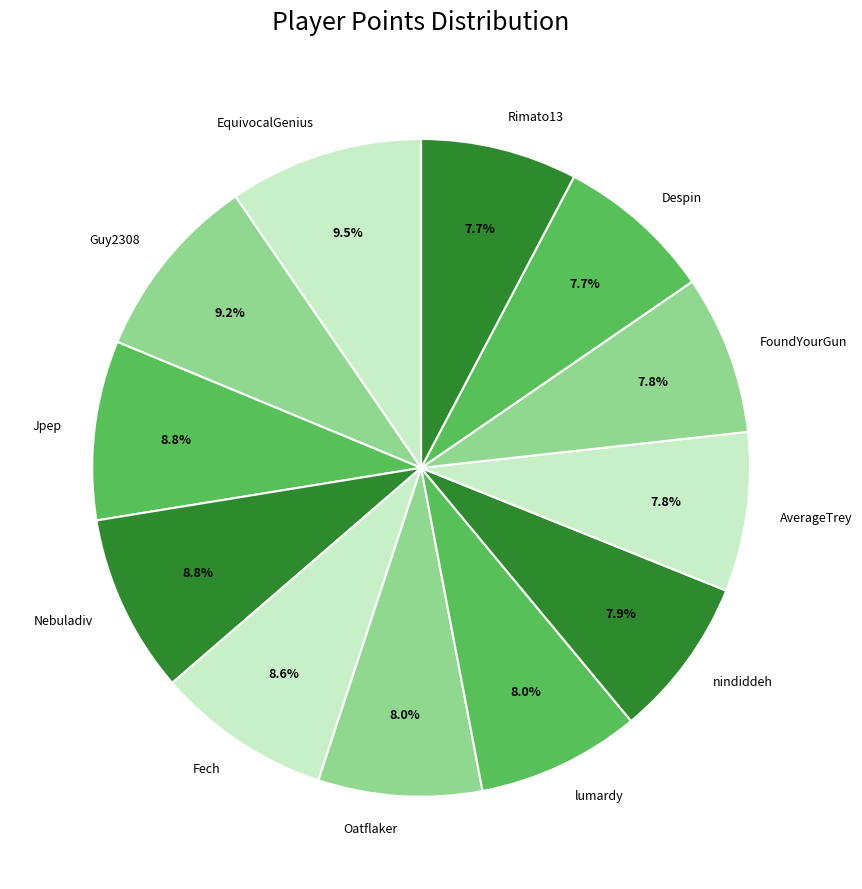

What percentage is NOT represented by Guy2308?

90.8%